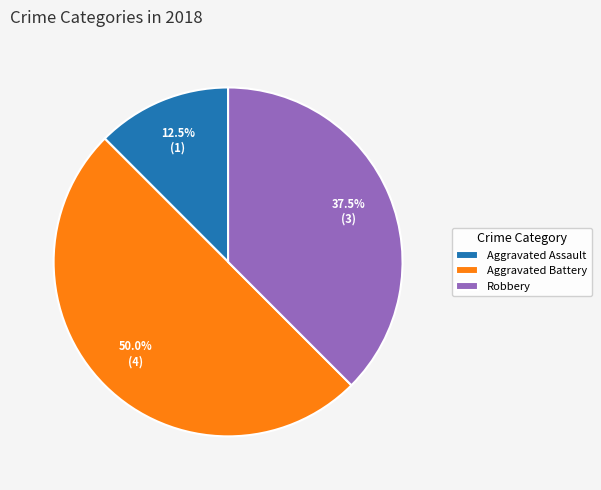

Combined, do Aggravated Battery and Robbery account for over 50%?

Yes